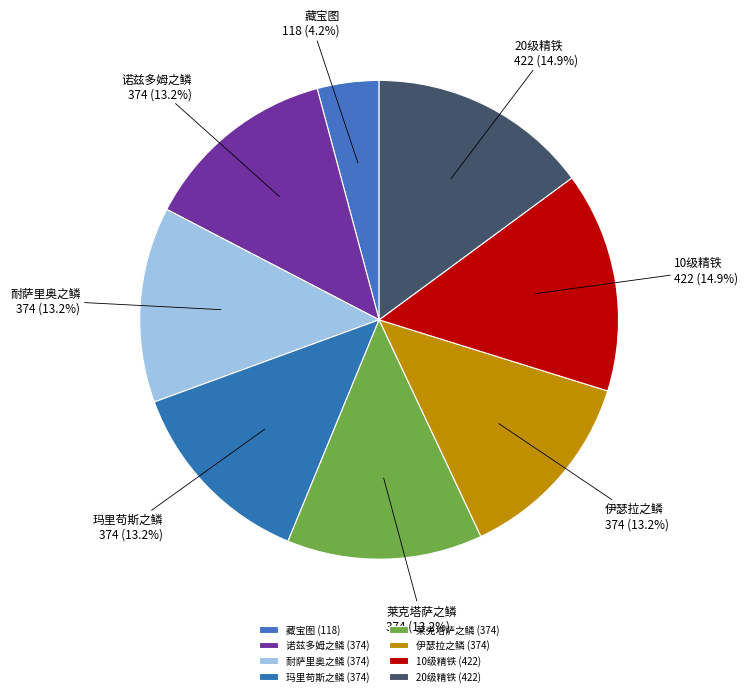

What is the ratio of the value at 伊瑟拉之鳞 to the value at 莱克塔萨之鳞?

1.0